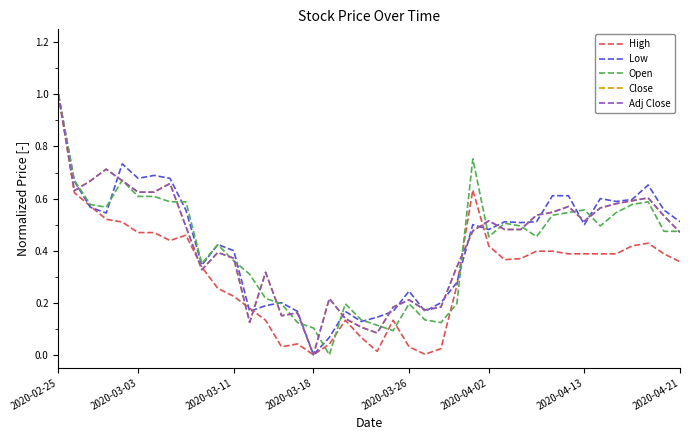

Which category has the lowest value in the Low series?

2020-03-18